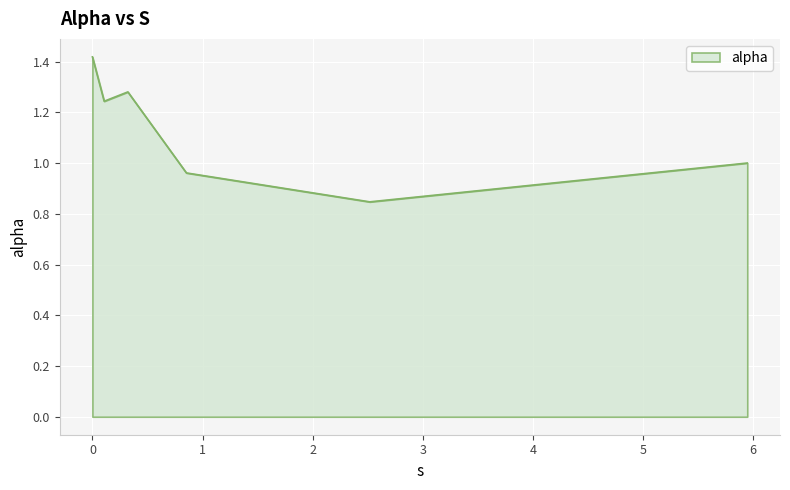

How many interior local peaks (higher than both neighbors) does the data have?

1